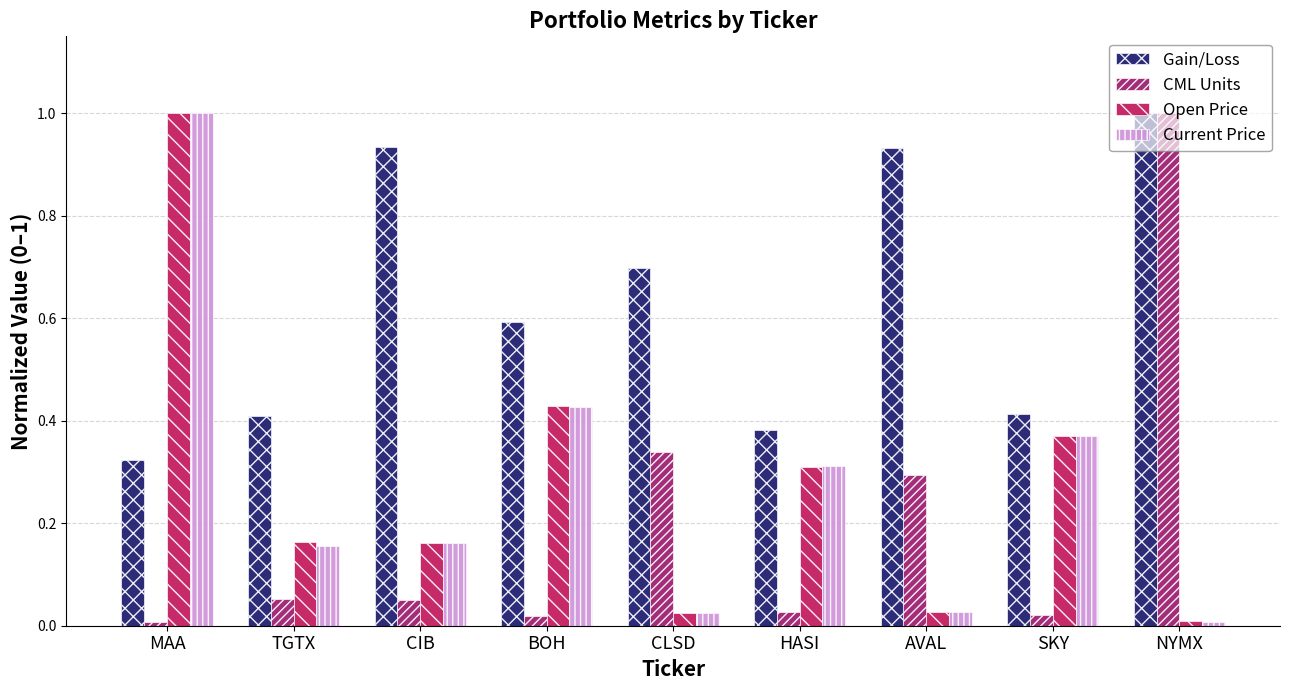

Which category has the lowest value in the Gain/Loss series?

MAA